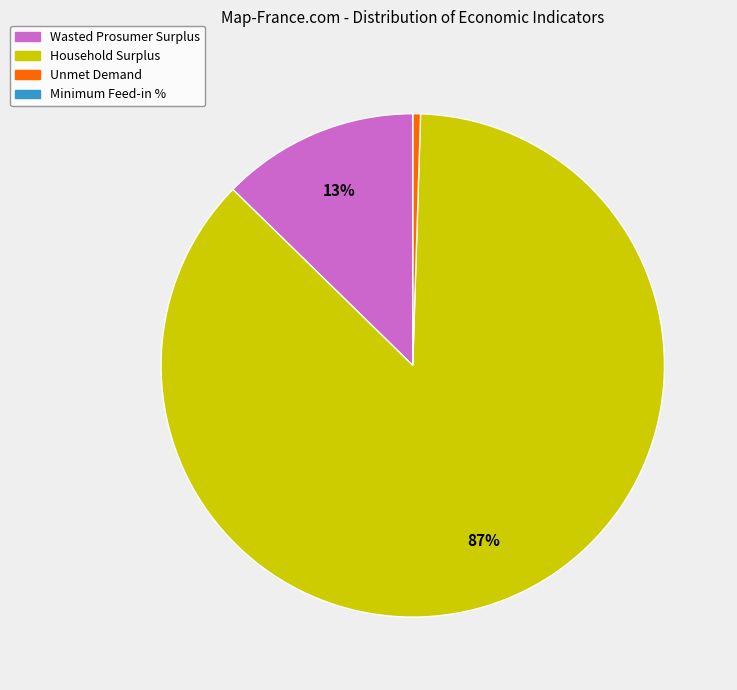

To the nearest percent, what is the average slice percentage?

25%